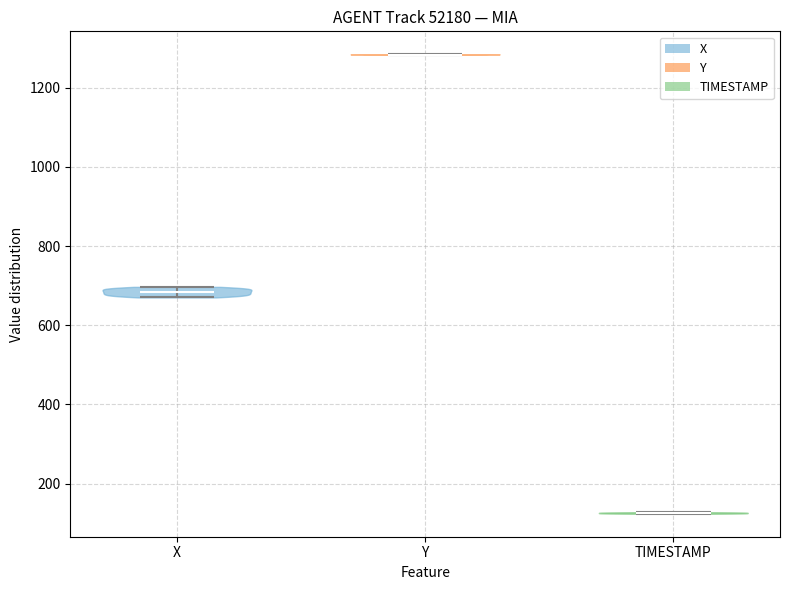

Which violin has the lowest median line?

TIMESTAMP